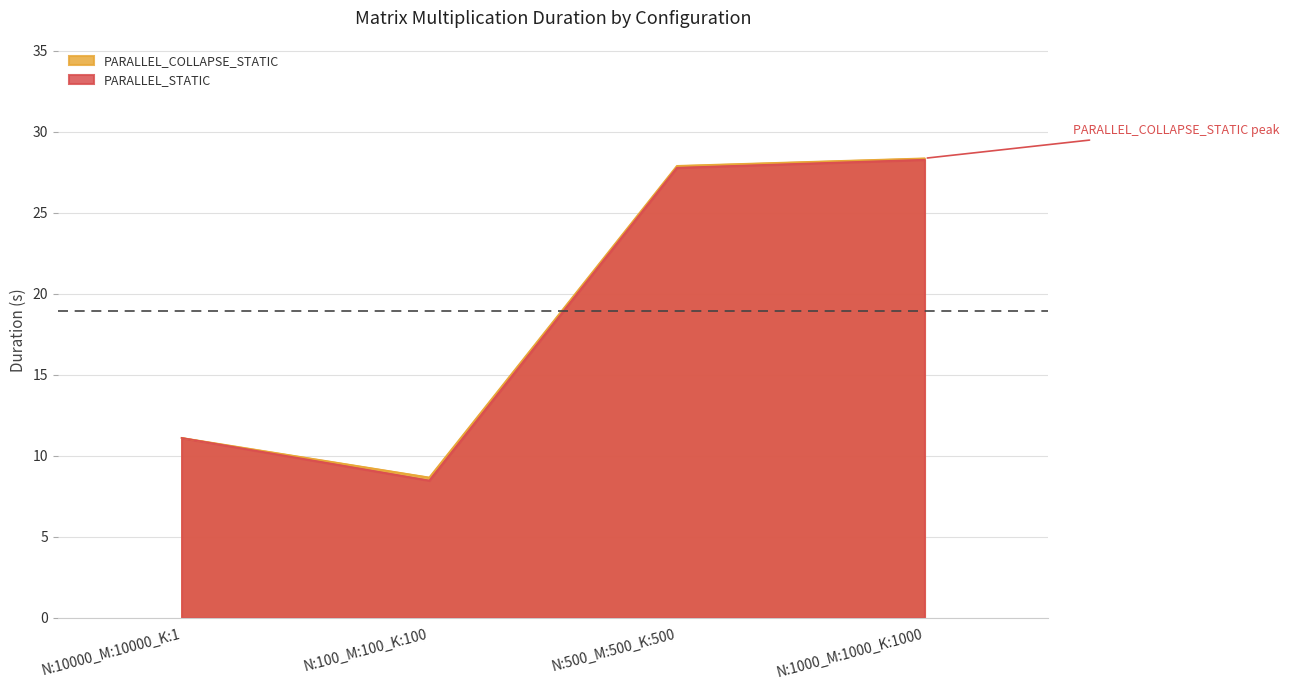

What is the difference between the highest and lowest values at N:1000_M:1000_K:1000?

0.1